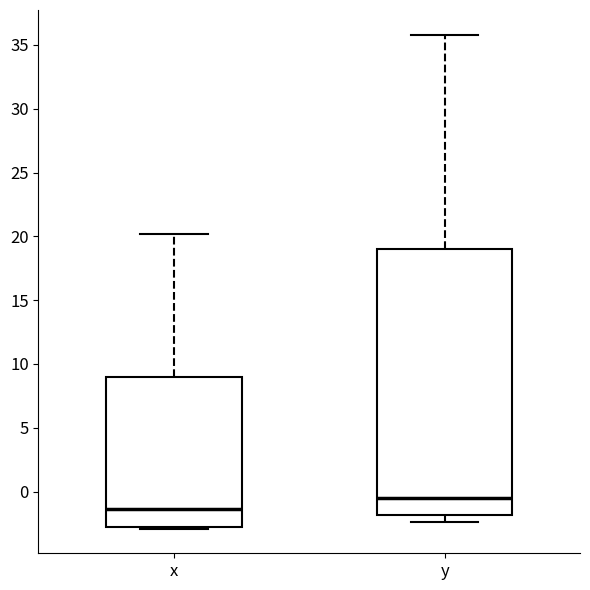

Where does the upper whisker of the box for y end on the y-axis? The values are not printed on the chart, so give them approximately, as read against the axis.

36.0